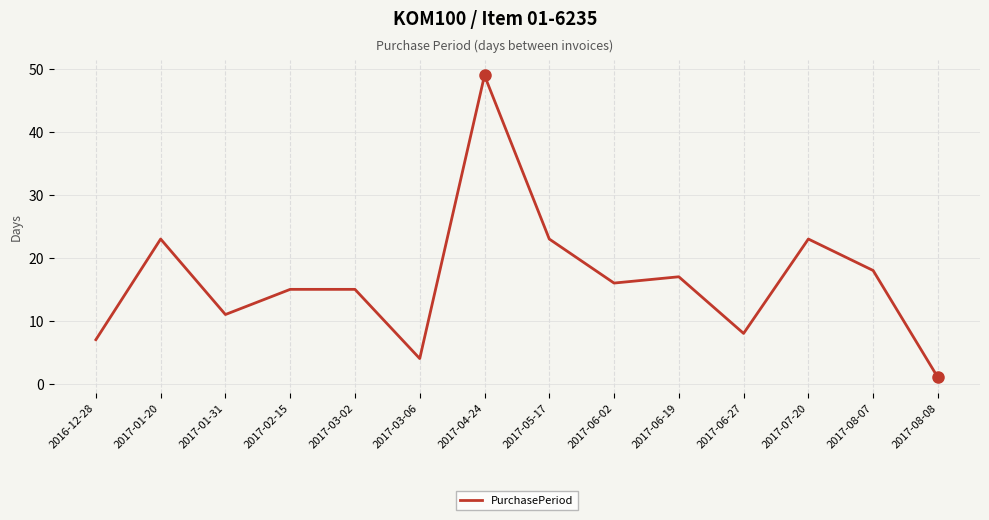

At which label does the data first exceed 16?

2017-01-20